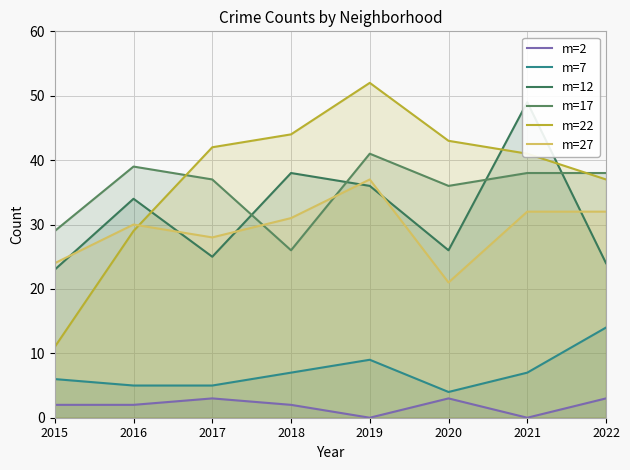

Where is m=2 nearest to the value 1?

2015